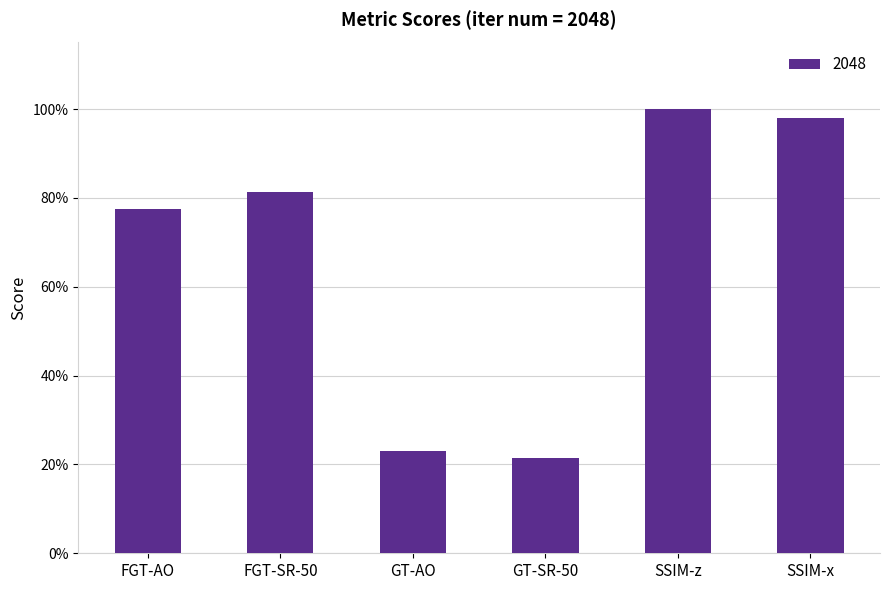

Is it true that the value at FGT-SR-50 is 0.8?

True